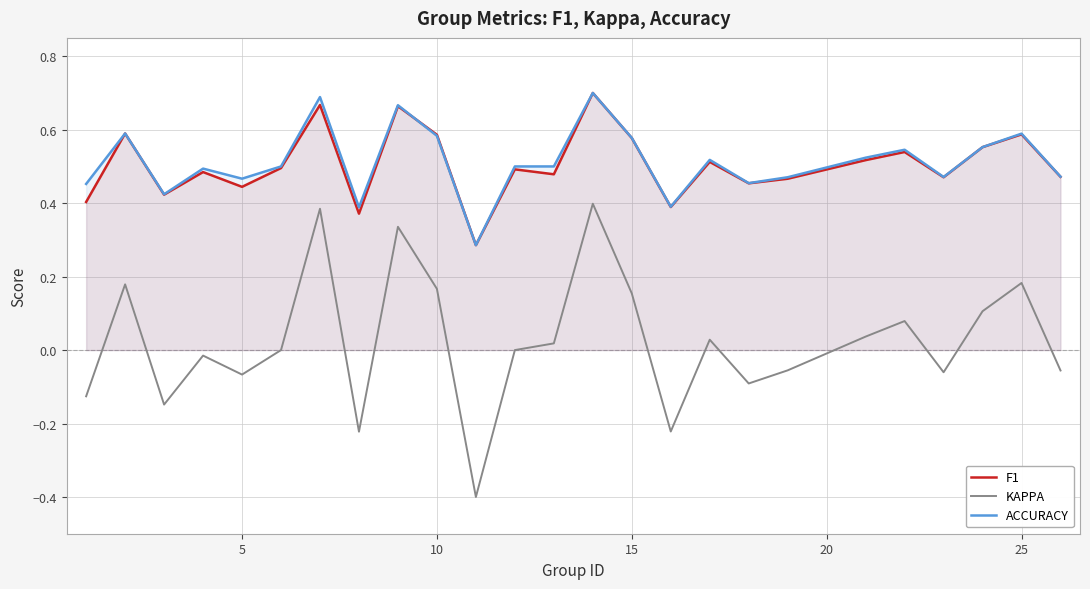

Which series has the widest spread of values?

KAPPA